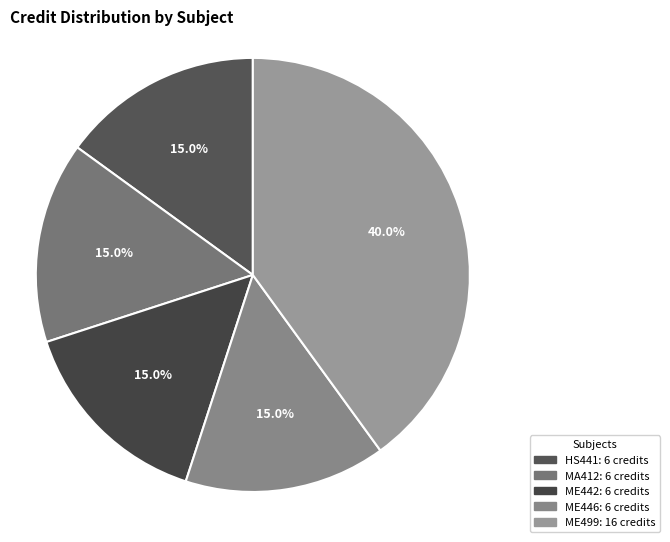

How many segments does this pie chart have?

5